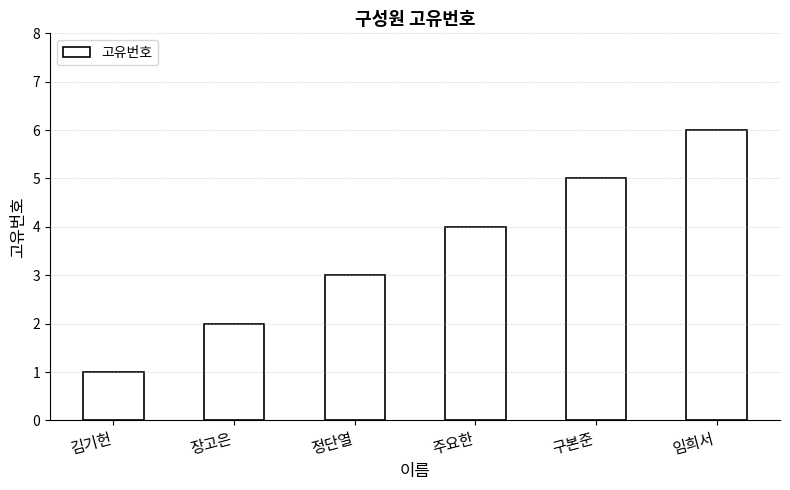

Read the value at 정단열.

3